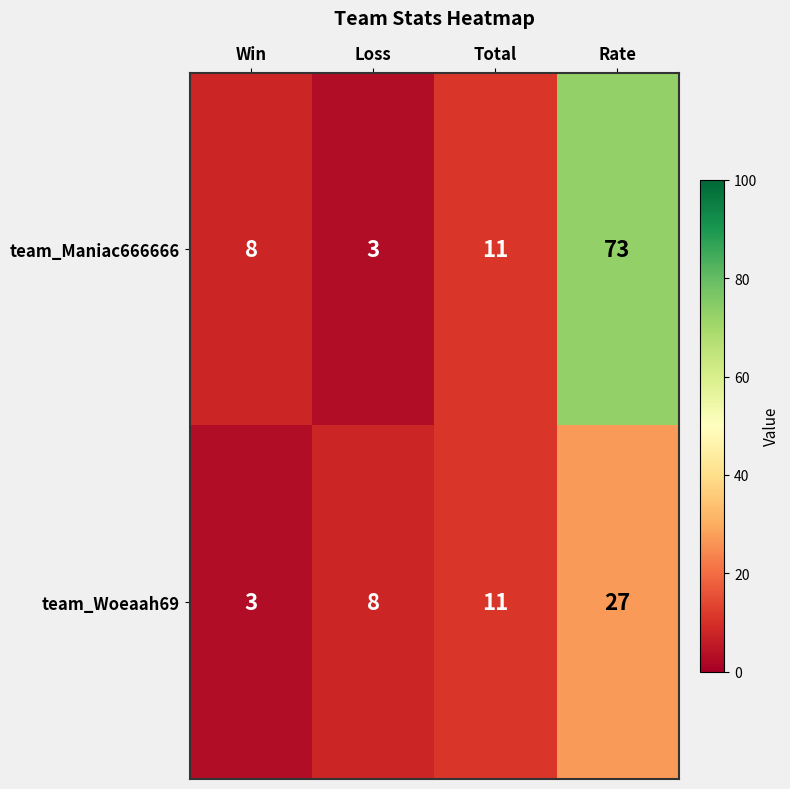

What is the difference between the team_Woeaah69 values at Win and Loss?

5